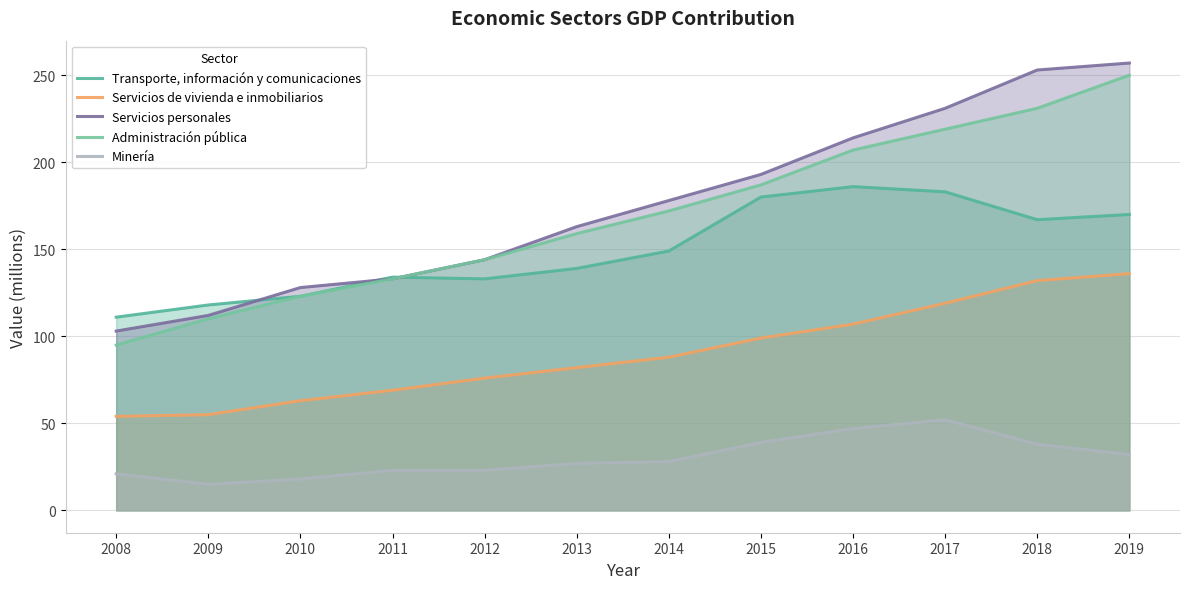

Does the chart display data point markers on the line(s)?

No